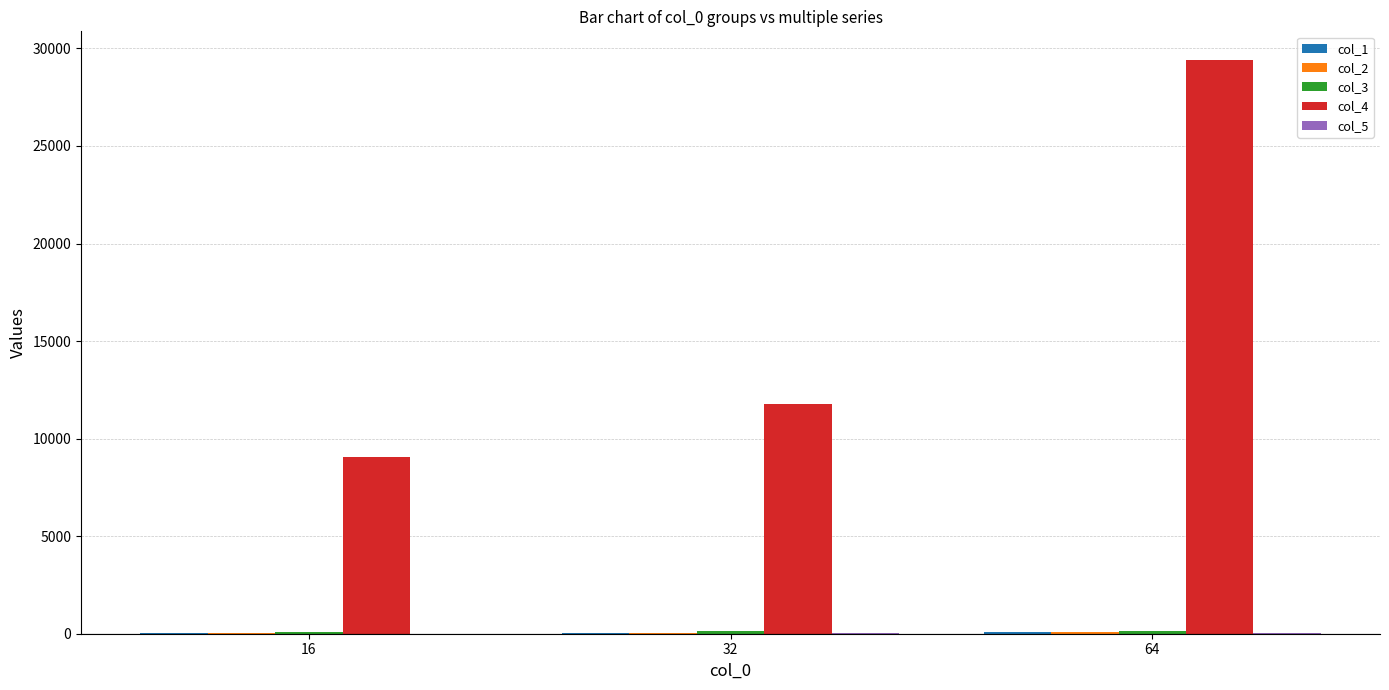

What is the maximum value shown in the chart?

29407.2